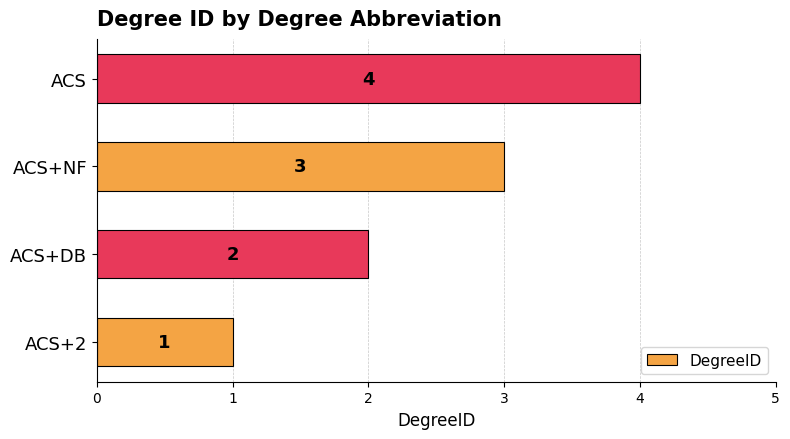

What is the change in value from ACS+NF to ACS?

+1